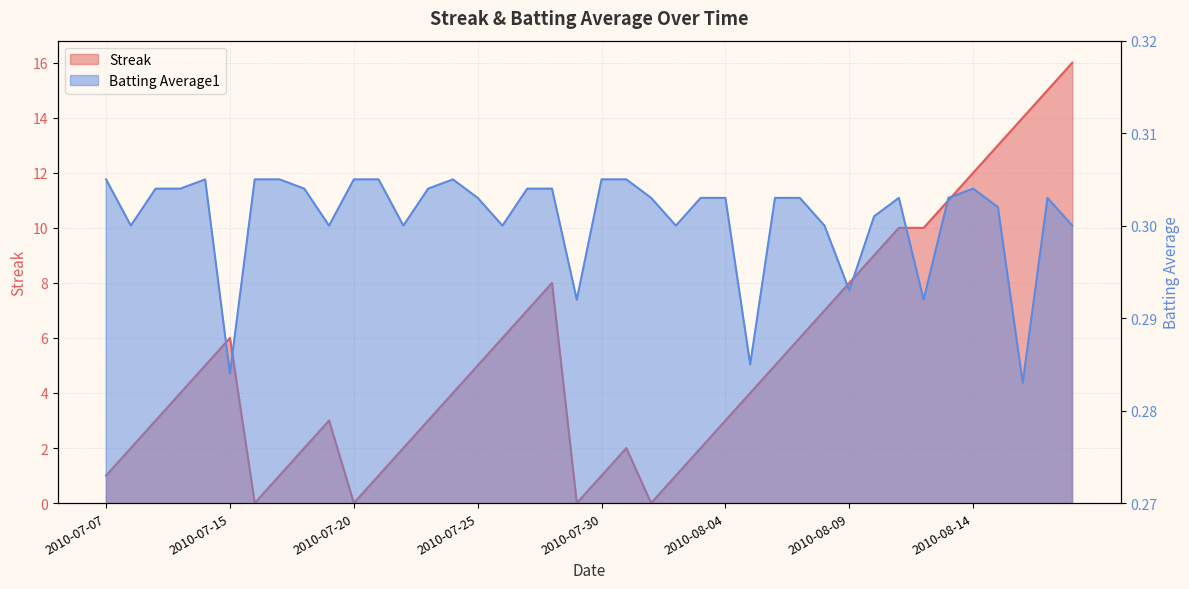

What is the difference between the maximum and second lowest values in the Streak series?

16.0